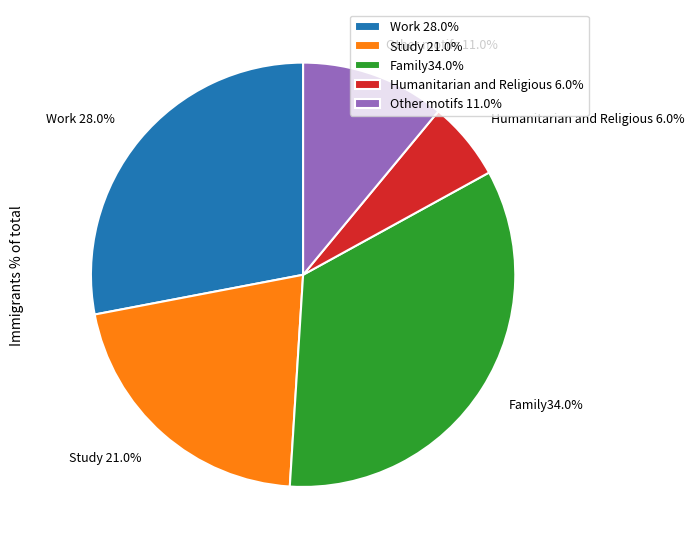

How much of the chart is everything except Family34.0%?

66.0%